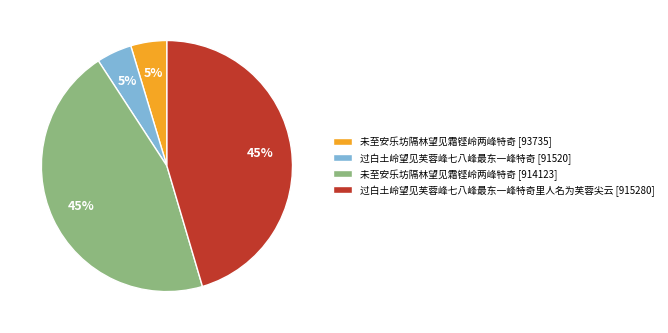

Is it true that 过白土岭望见芙蓉峰七八峰最东一峰特奇里人名为芙蓉尖云 [915280] is 45% of the pie?

True